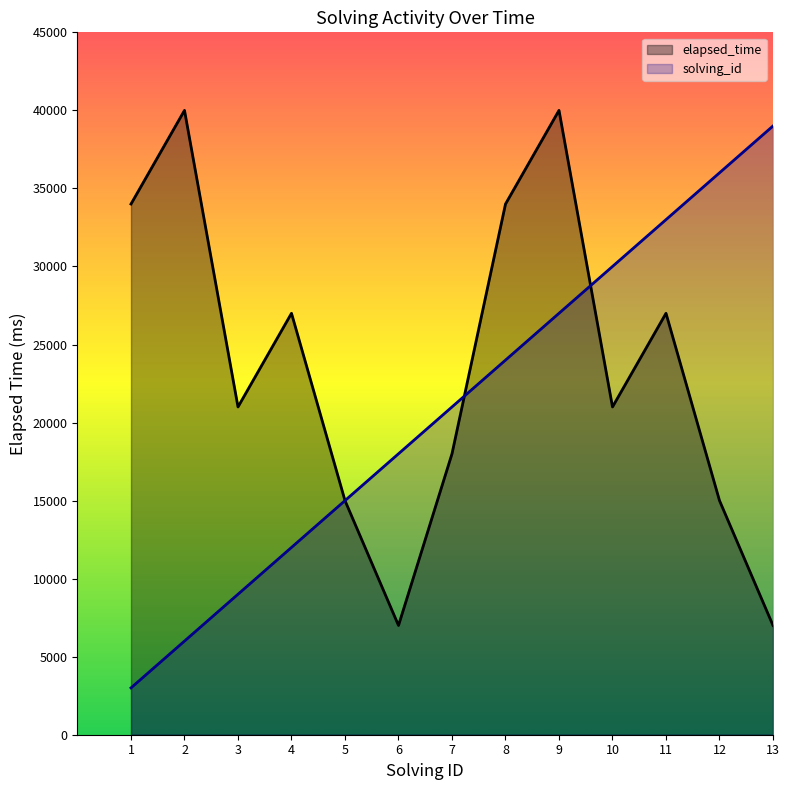

Reading right to left, extract all data points from this chart.

solving_id: 39000	36000	33000	30000	27000	24000	21000	18000	15000	12000	9000	6000	3000
elapsed_time: 7000	15000	27000	21000	40000	34000	18000	7000	15000	27000	21000	40000	34000